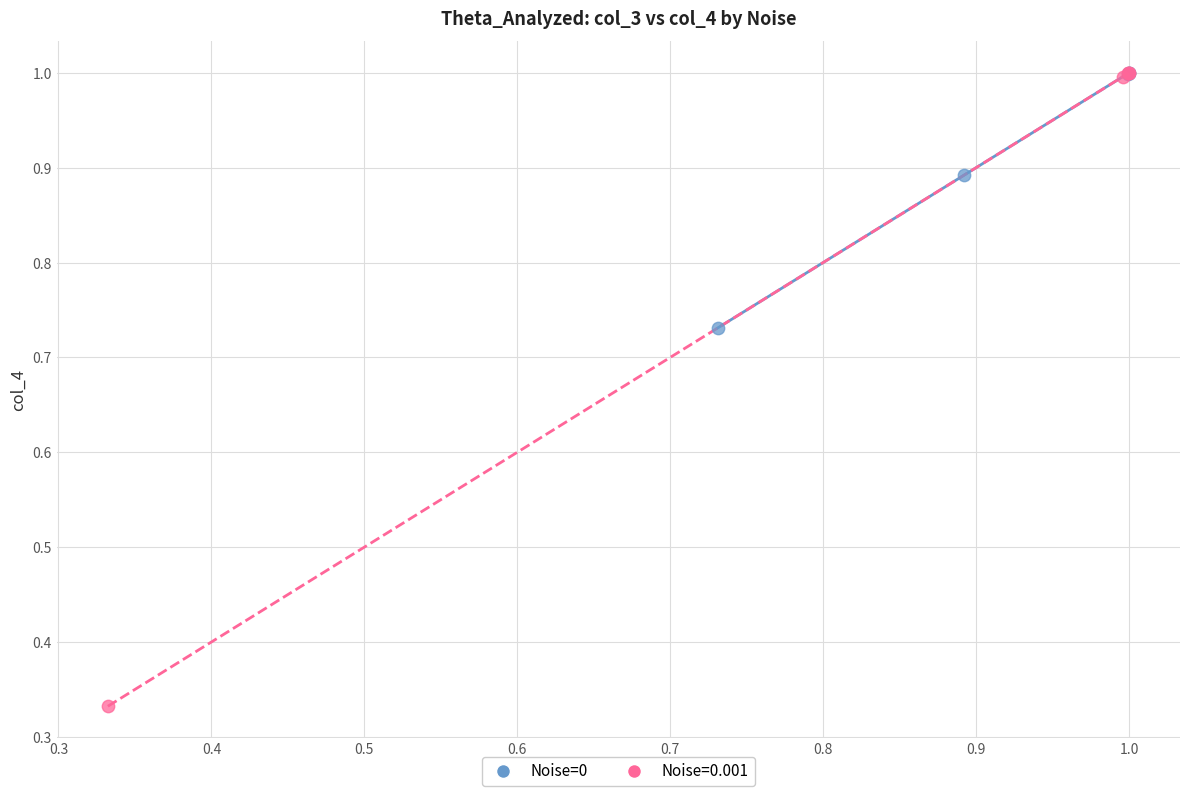

Which series has the widest spread of Y values?

Noise=0.001